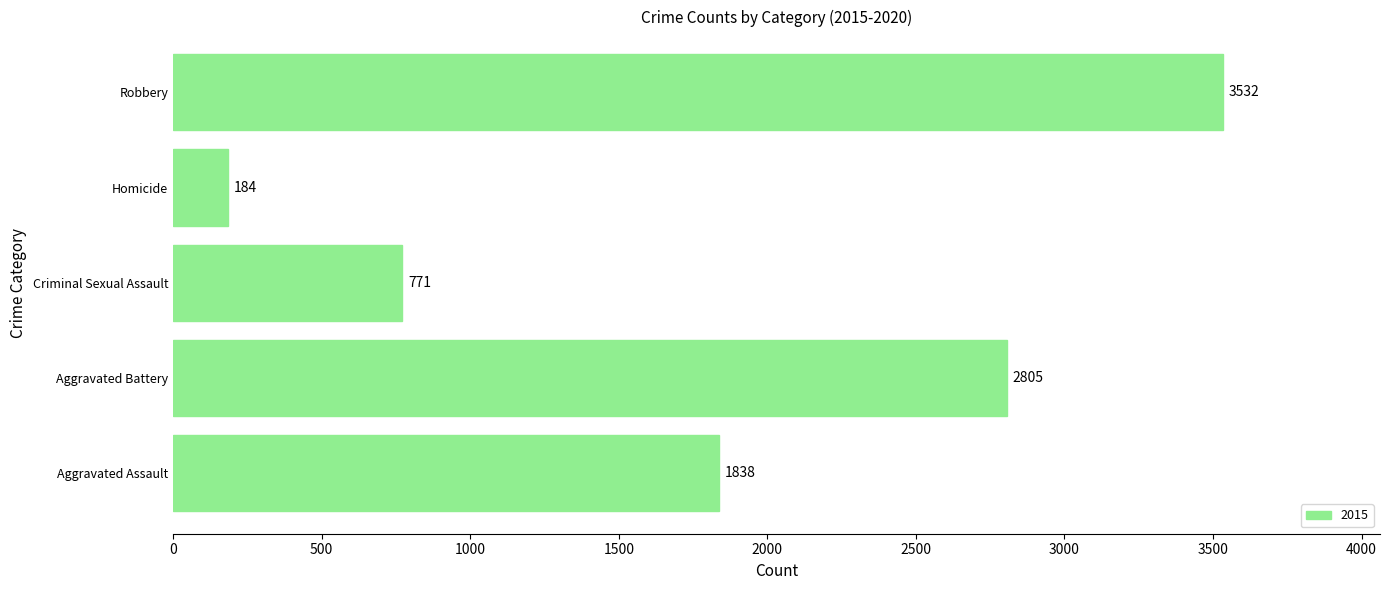

What is the average value?

1826